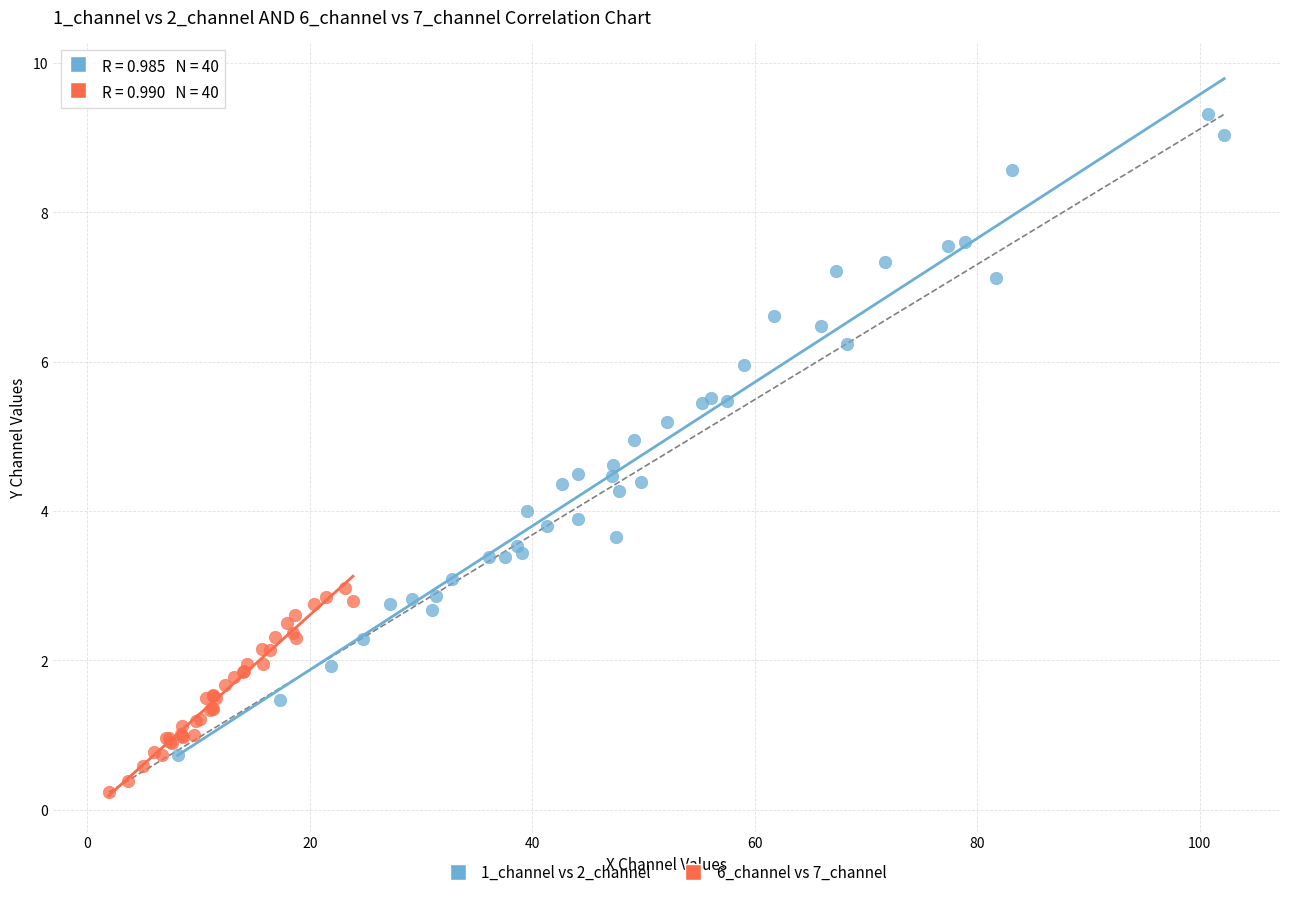

Which series has the largest Y range (max minus min)?

1_channel vs 2_channel